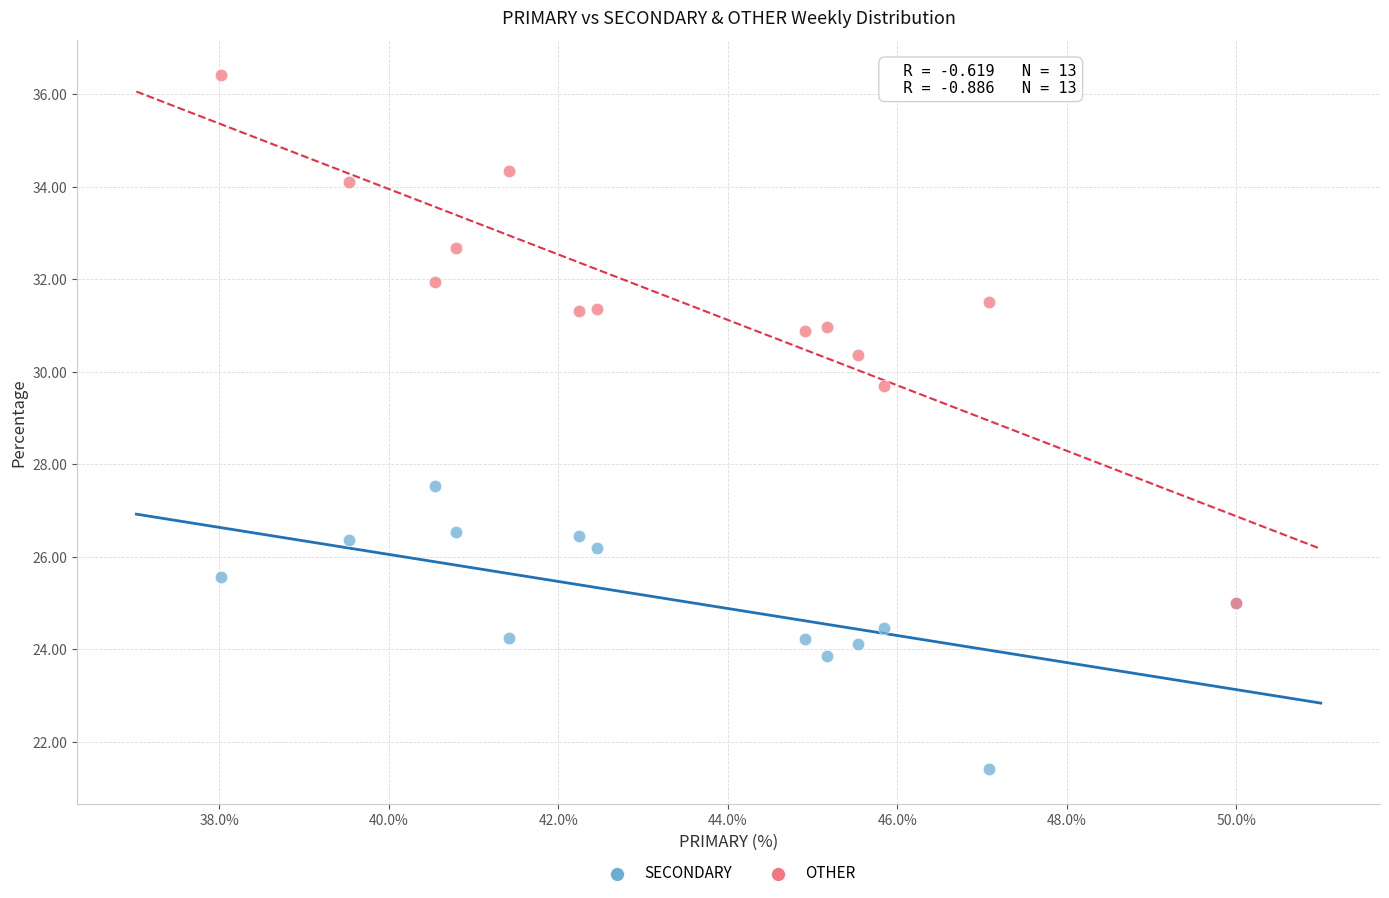

Across all series, what Y value is closest to 28?

27.5